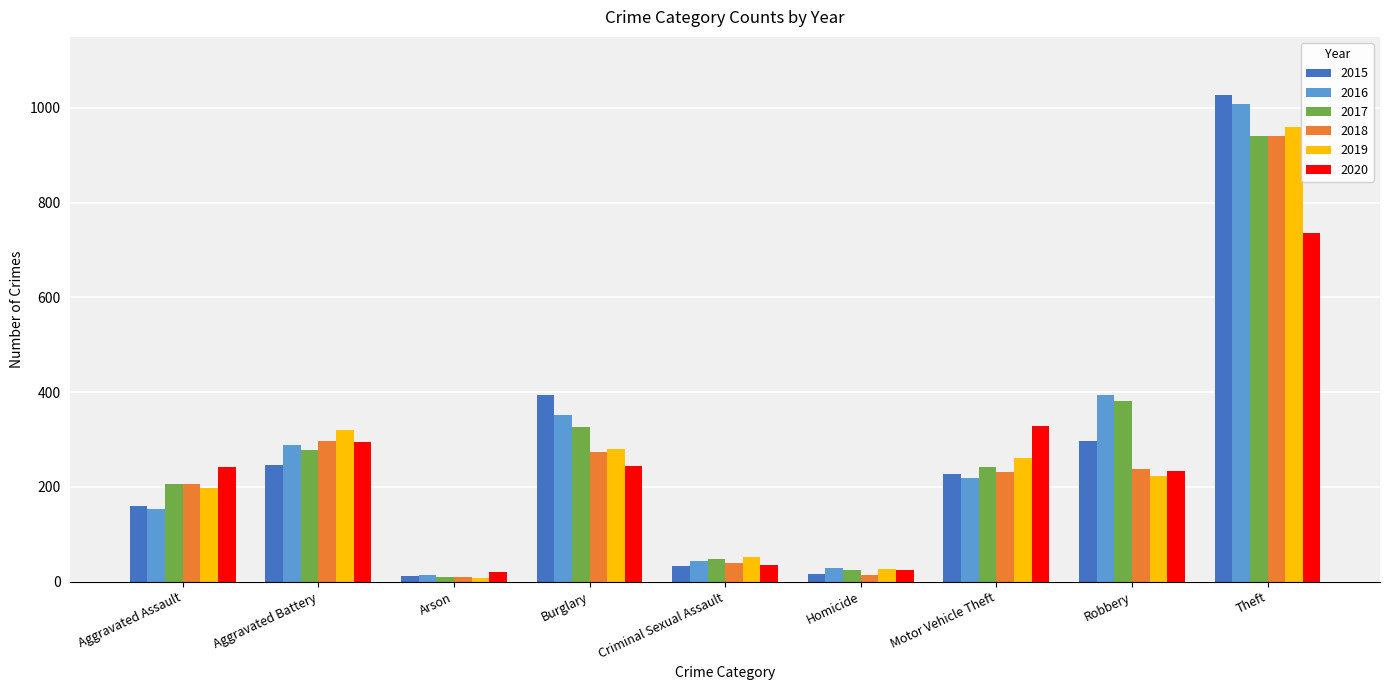

What is the label of the 8th bar from the left?

Robbery